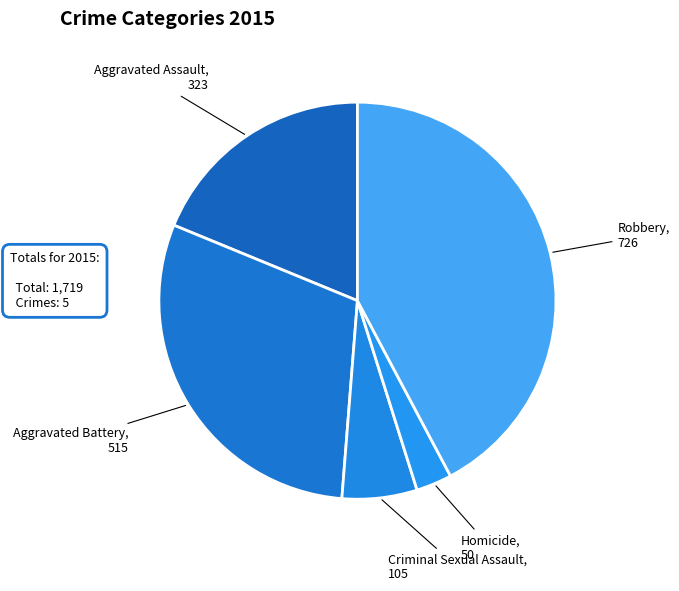

Which slice is the smallest?

Homicide